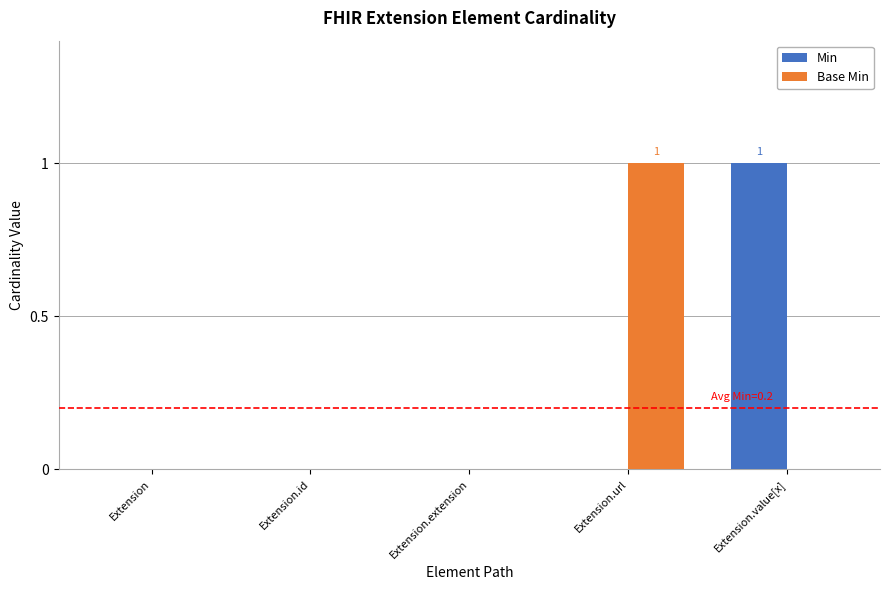

Which category has the highest value in the Base Min series?

Extension.url